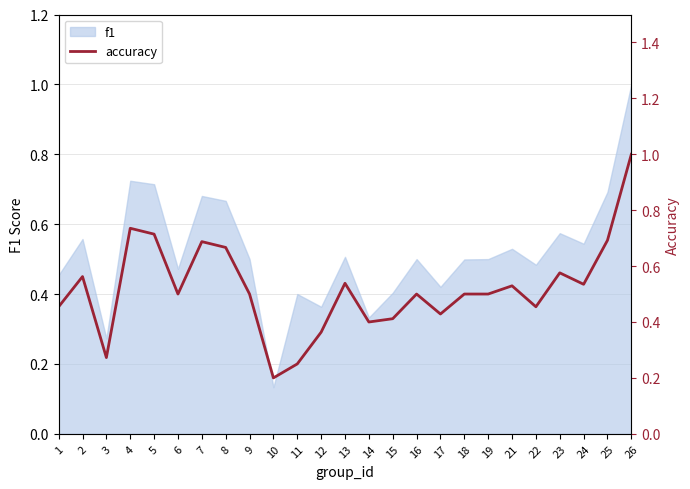

Is it true that f1 equals 0.4 at 5?

False